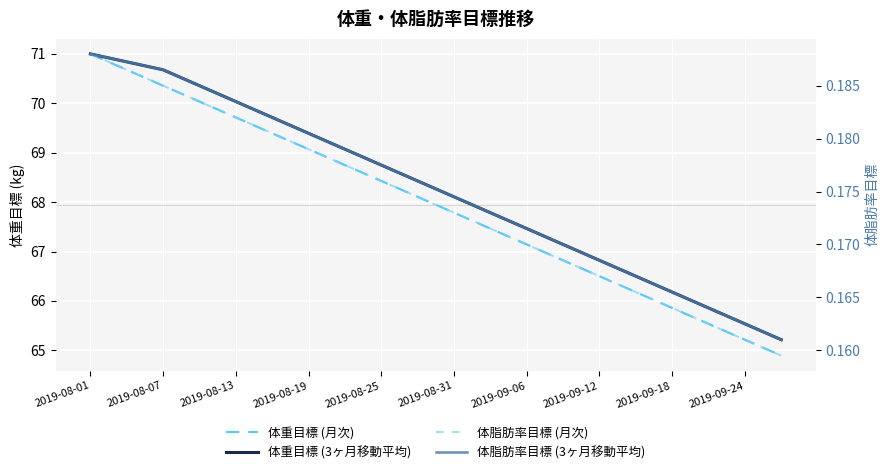

What is the maximum value shown in the chart?

71.0